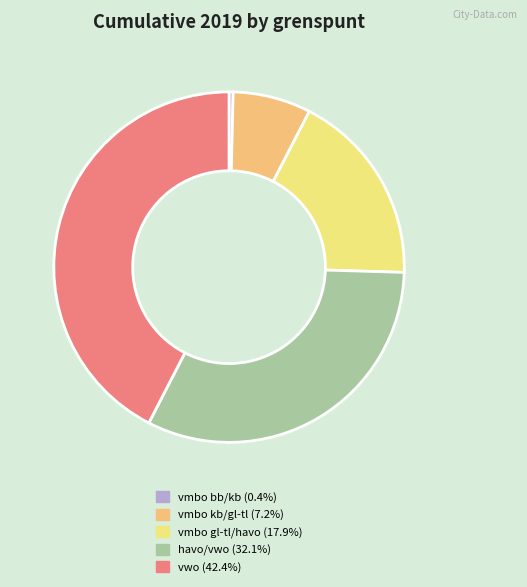

Is there a majority slice in this chart?

No